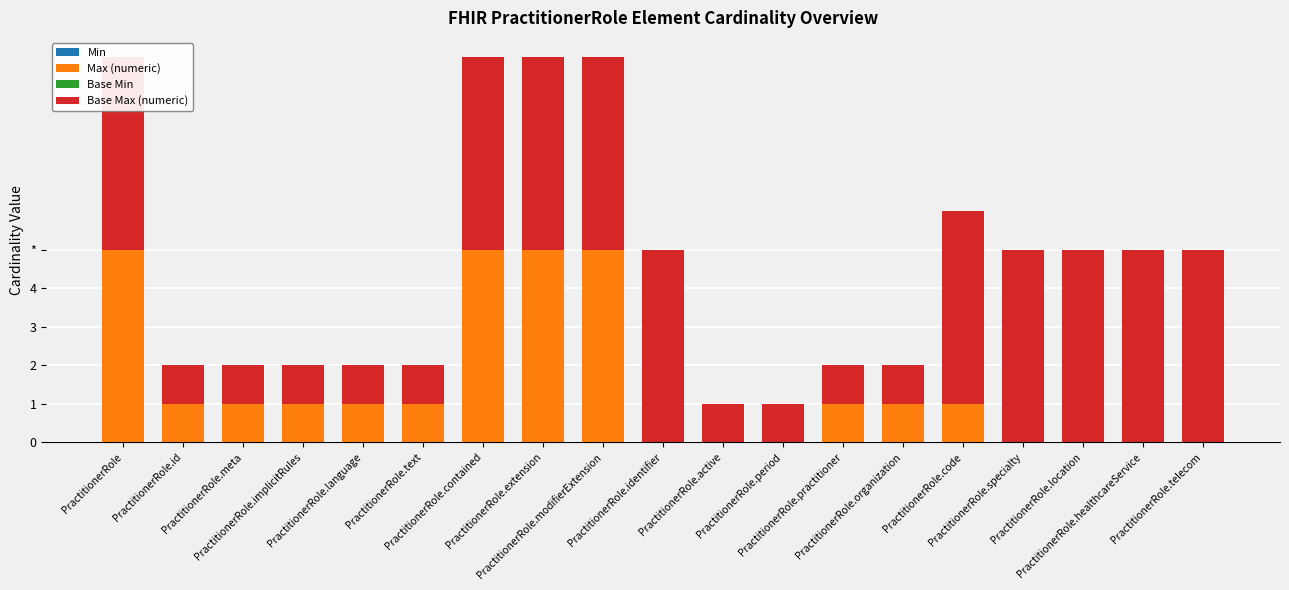

What is the label of the 17th bar from the left?

PractitionerRole.location